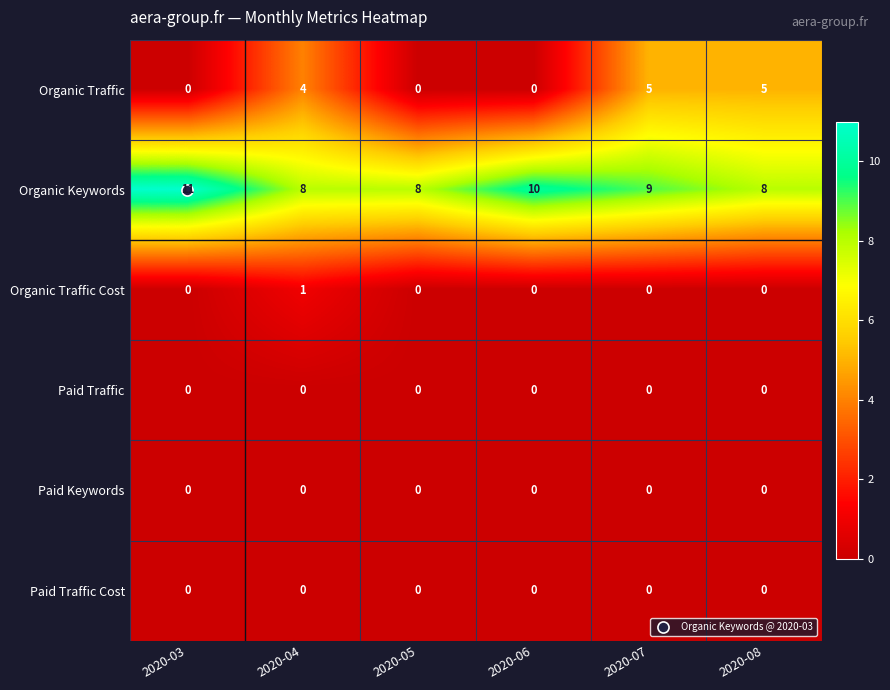

At which label does Organic Keywords first exceed 9?

2020-03